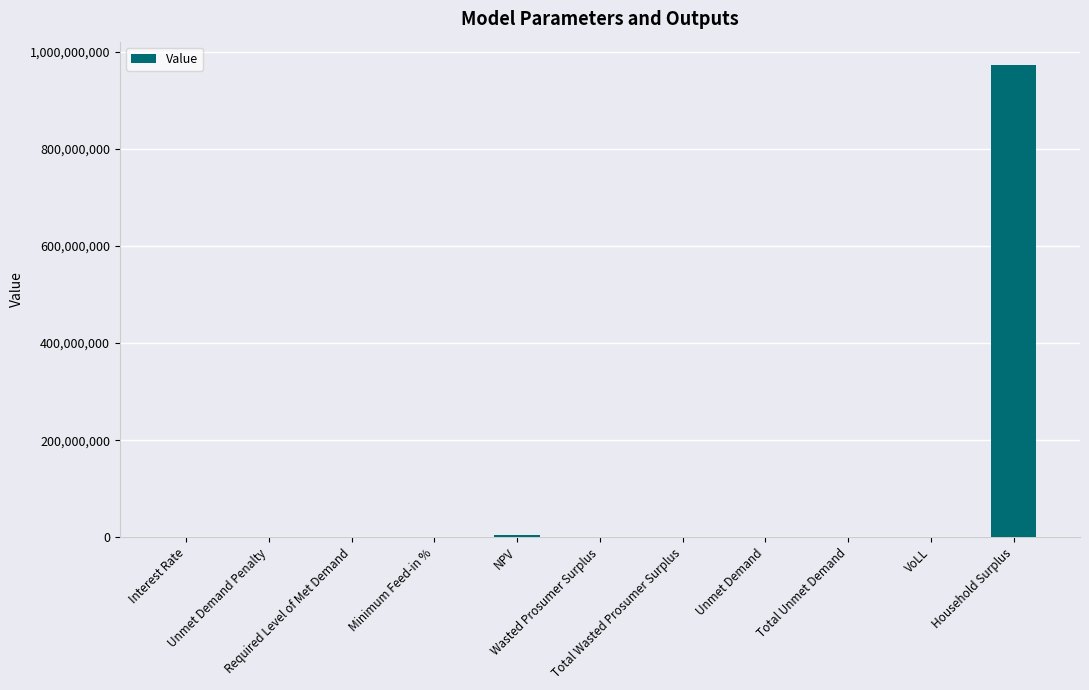

True or false: the data shows 0.7 at VoLL.

True